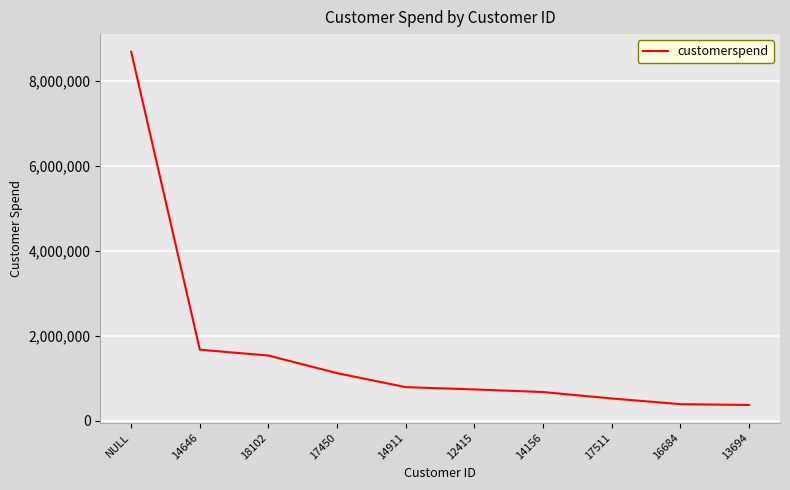

What is the difference between the values at 18102 and NULL?

7147461.8